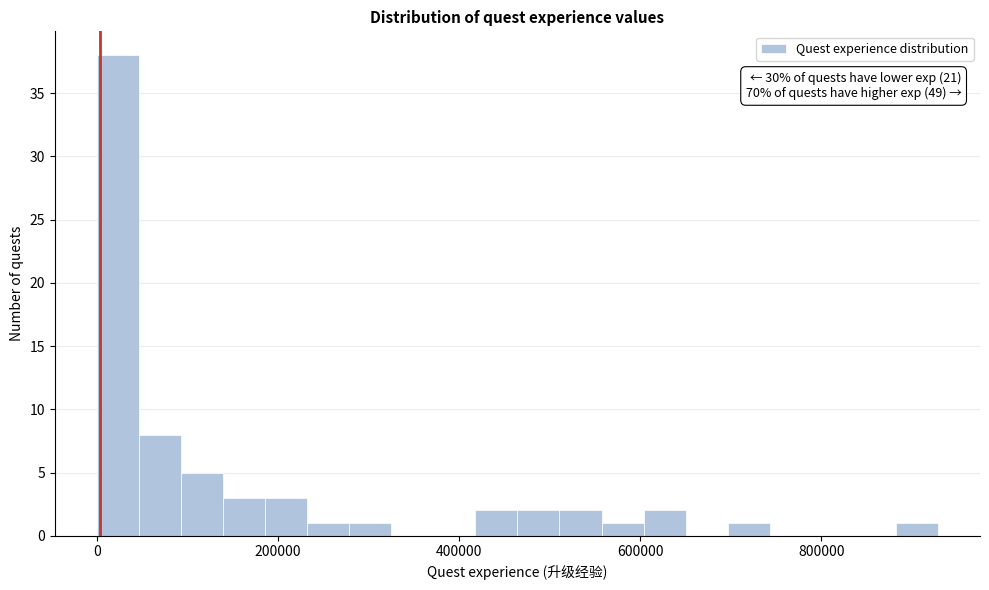

Read against the x-axis, roughly where is the centre of the tallest bar?

20000